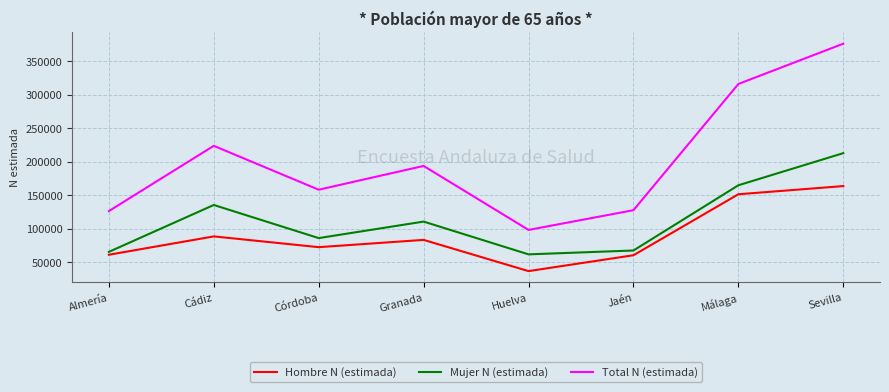

List the series in order of their peak value, lowest first.

Hombre N (estimada), Mujer N (estimada), Total N (estimada)